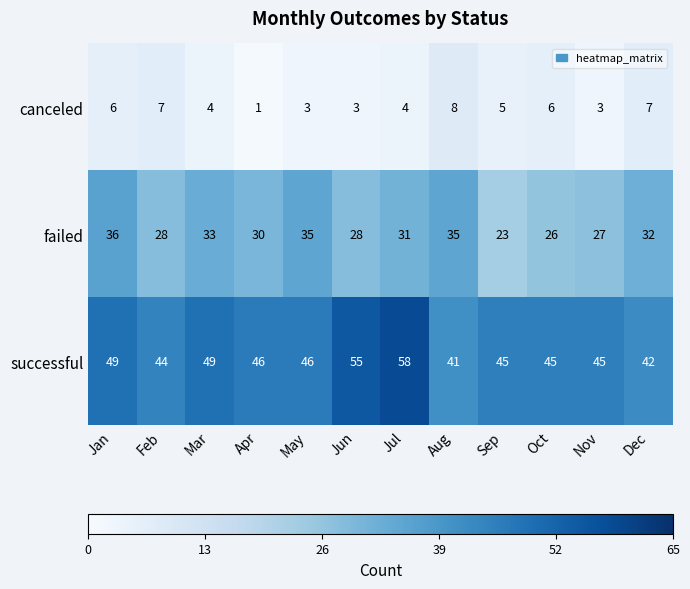

Between May and Nov, which series saw the biggest shift?

failed